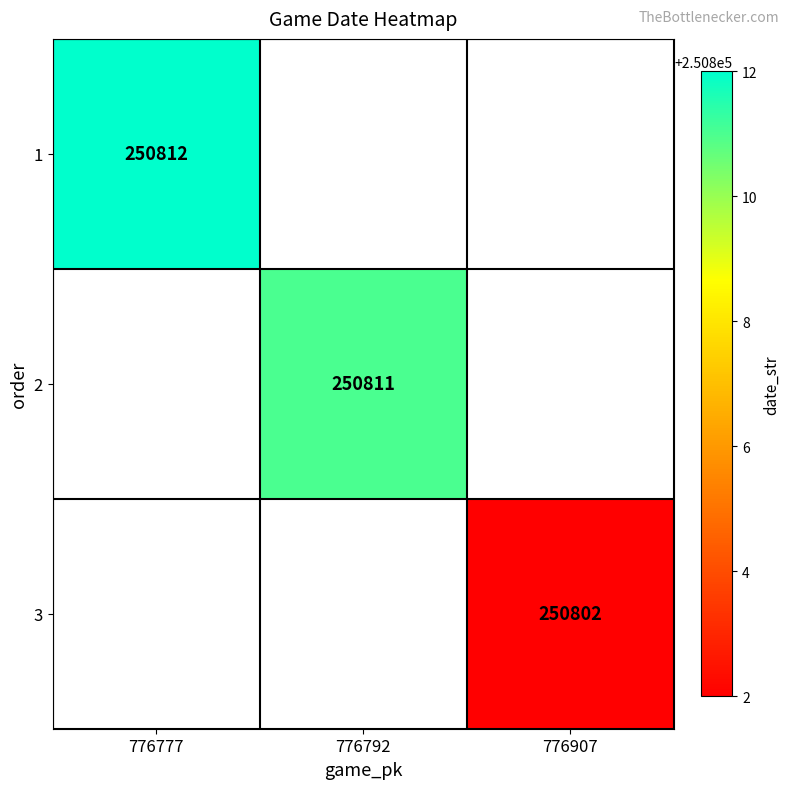

Is it true that 1 equals 375081 at 776777?

False